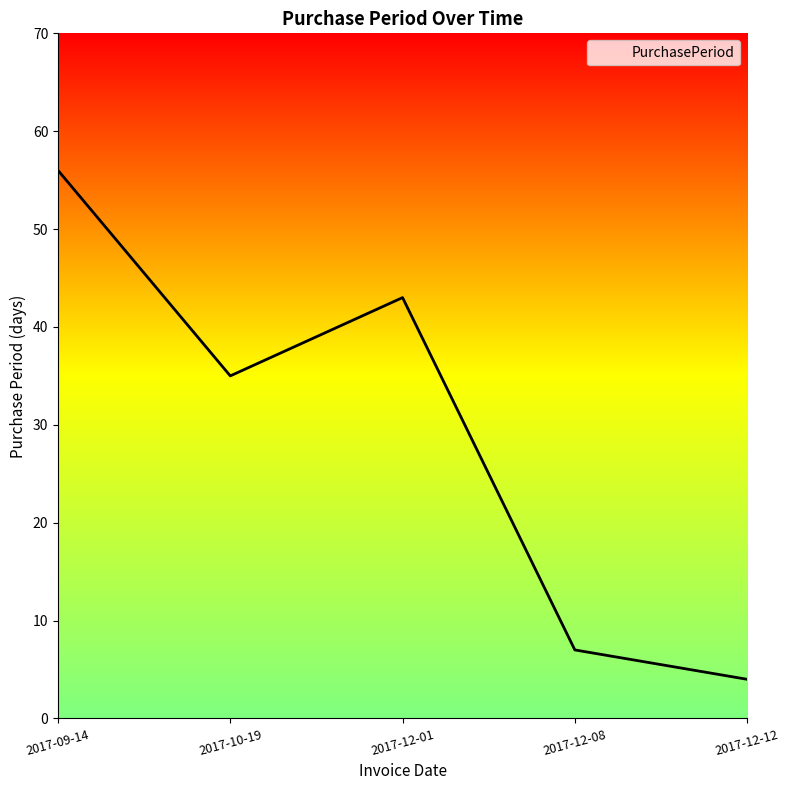

Between 2017-10-19 and 2017-12-01, which is larger?

2017-12-01